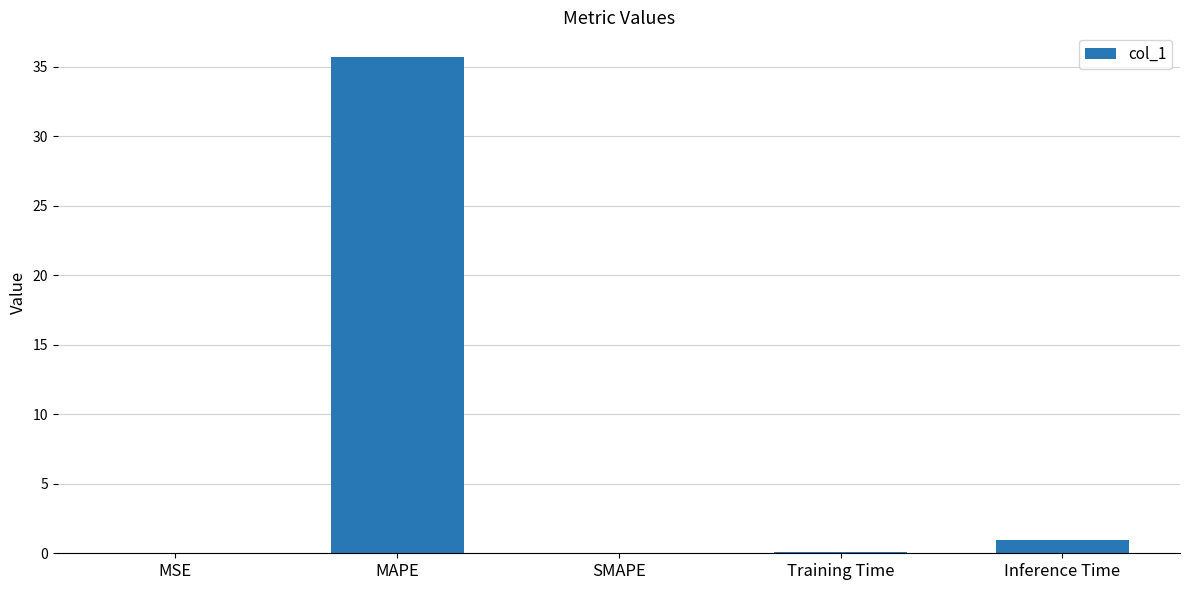

What is the sum of all values?

36.7